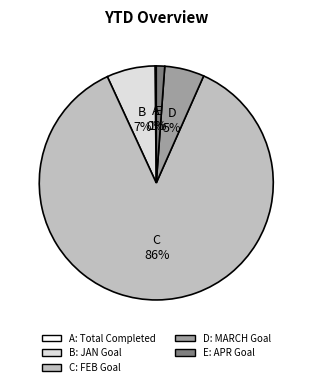

Is there a majority slice in this chart?

Yes